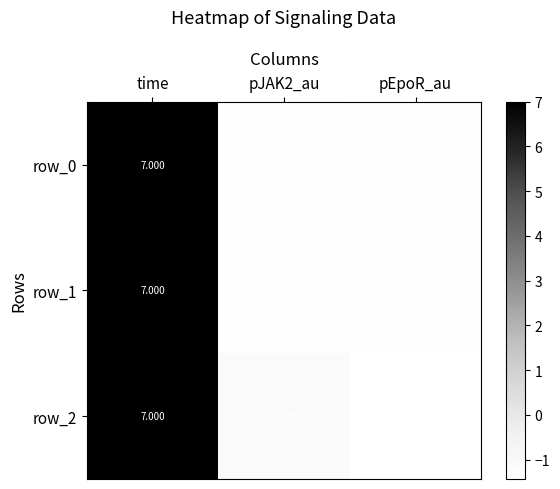

At which category is the sum across all series the highest?

time